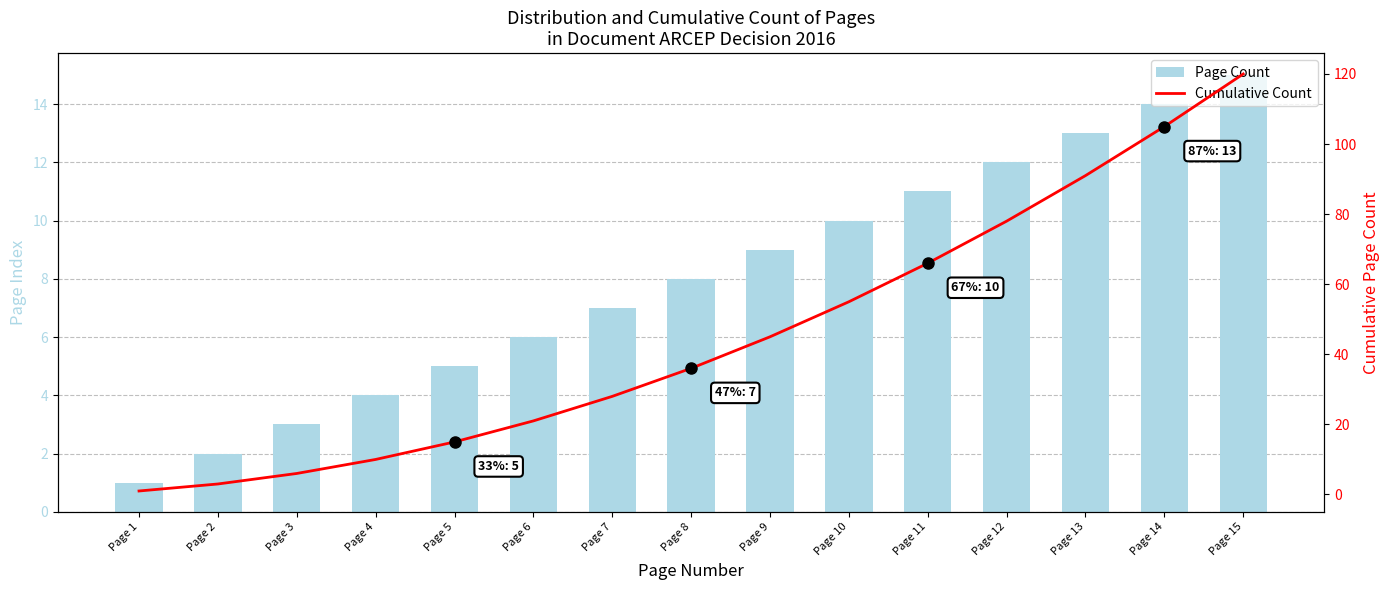

Between Page 7 and Page 8, which series saw the biggest shift?

Cumulative Count